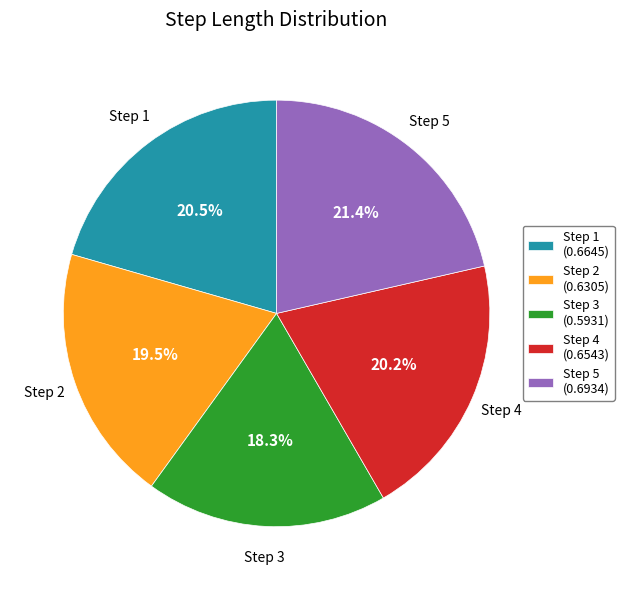

How much of the chart is everything except Step 2 (0.6305)?

80.5%